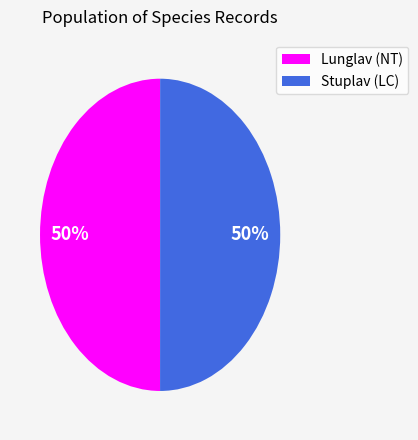

To the nearest percent, what portion does Stuplav (LC) represent?

50%